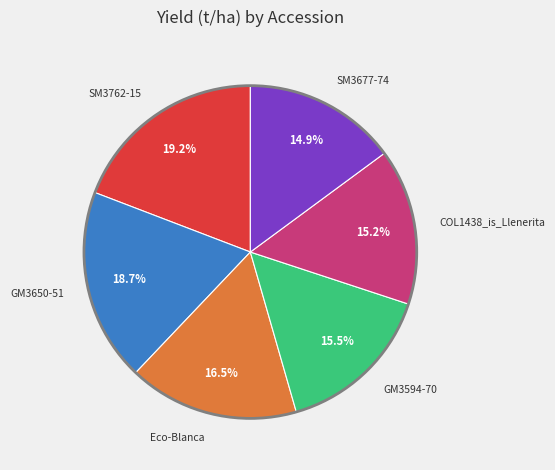

Between COL1438_is_Llenerita and GM3650-51, which is larger?

GM3650-51